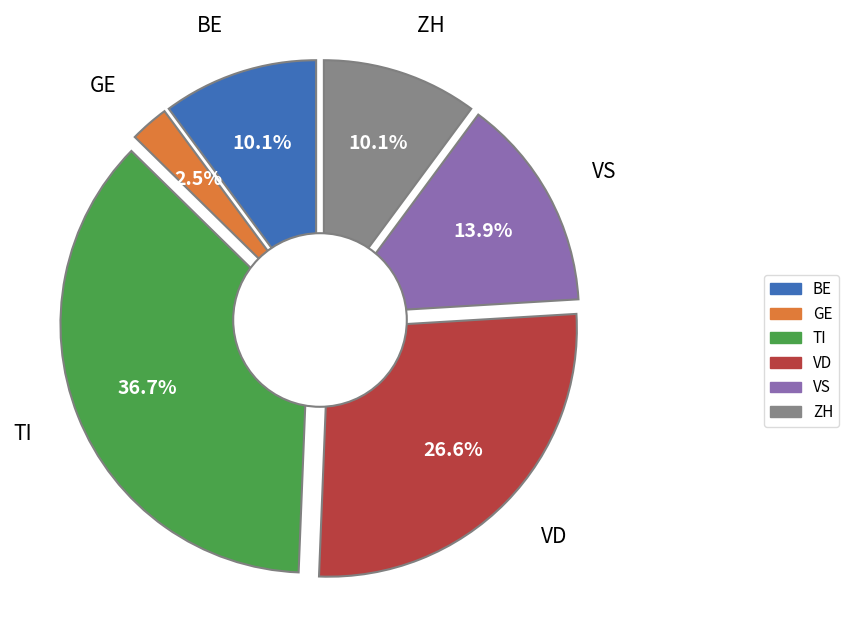

Count the number of slices in the pie.

6